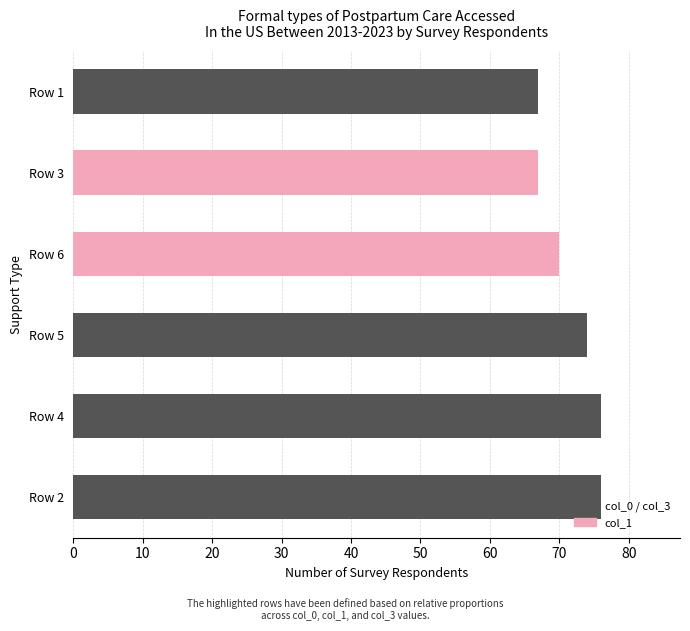

How many series are shown in this chart?

1